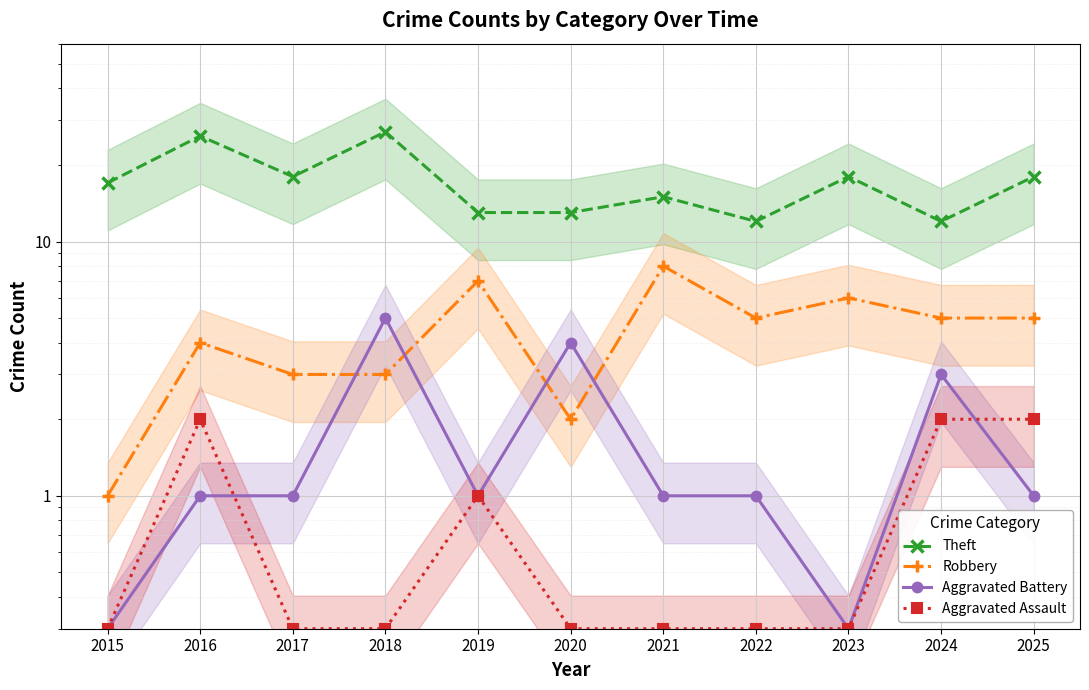

What is the difference between the highest and lowest values at 2017?

17.7